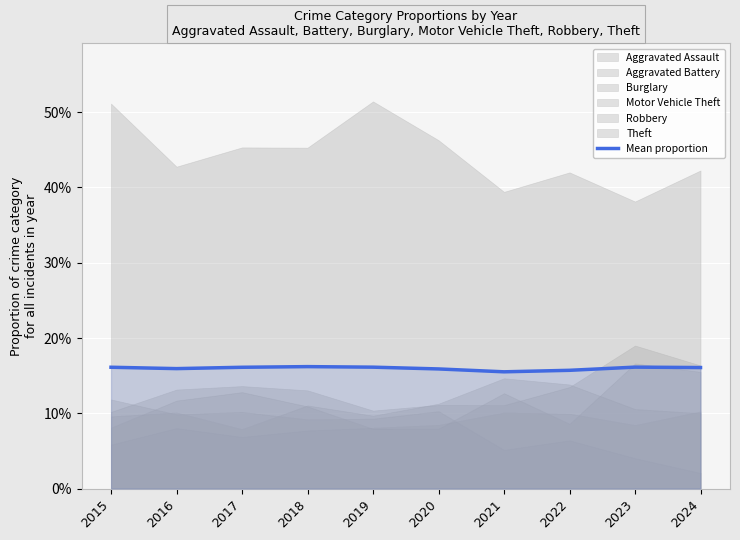

List the labels in order of value, smallest first.

2021, 2022, 2020, 2016, 2024, 2017, 2015, 2019, 2023, 2018